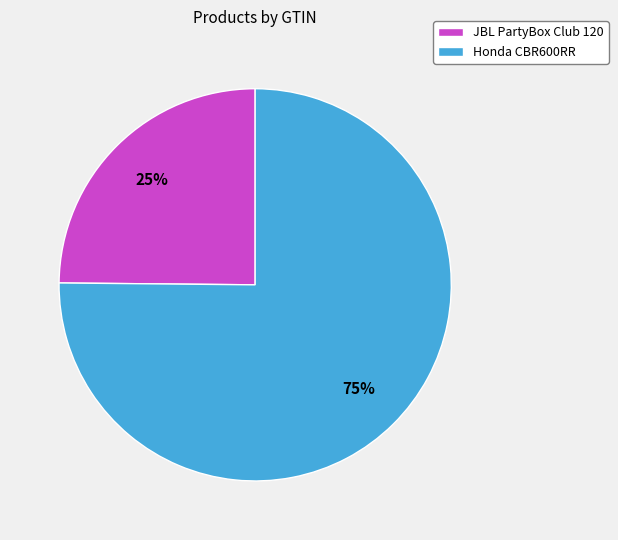

The JBL PartyBox Club 120 slice represents 25% of the pie. True or false?

True